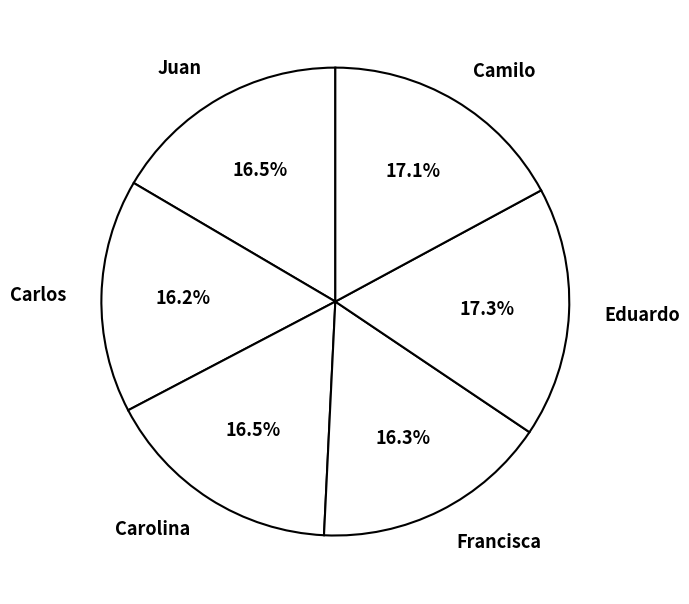

Do Eduardo and Carolina together represent more than half of the pie?

No